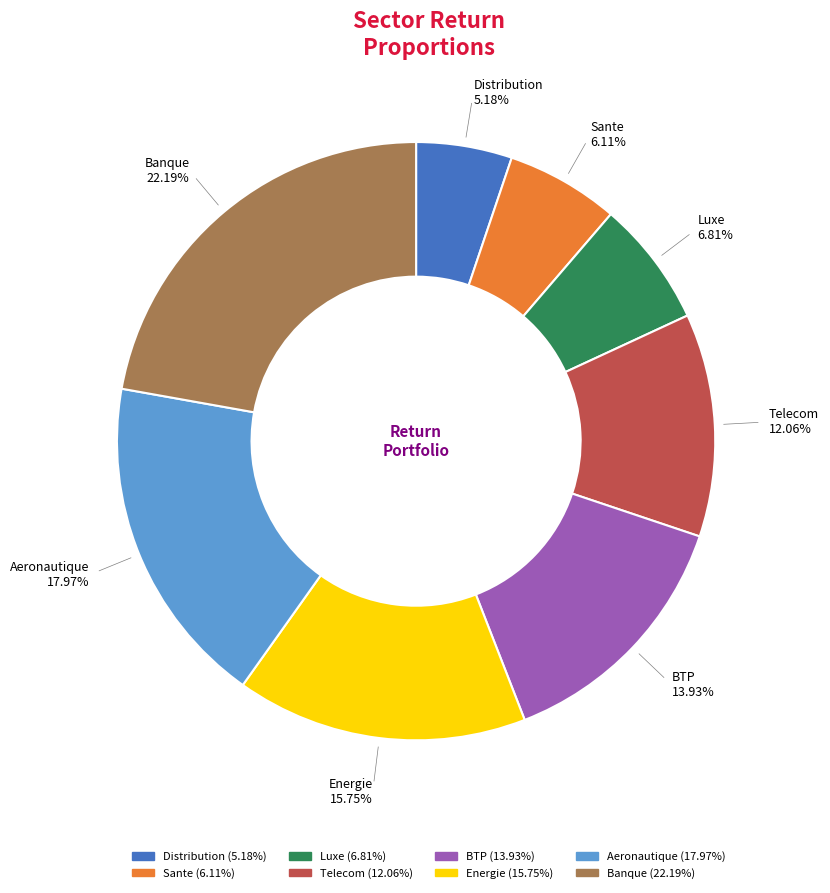

How many segments does this pie chart have?

8